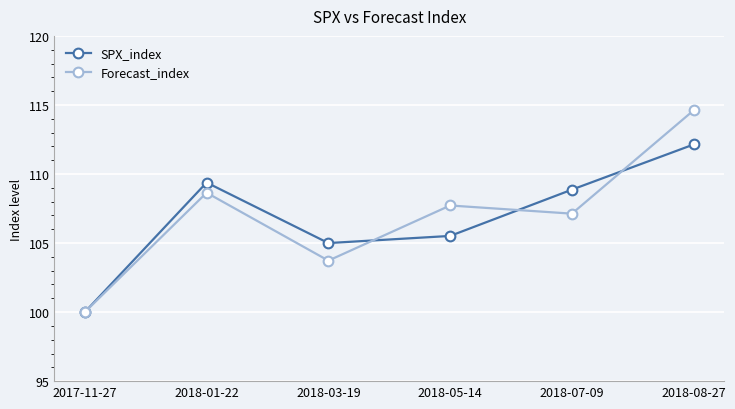

Rank the categories by SPX_index value from lowest to highest.

2017-11-27, 2018-03-19, 2018-05-14, 2018-07-09, 2018-01-22, 2018-08-27